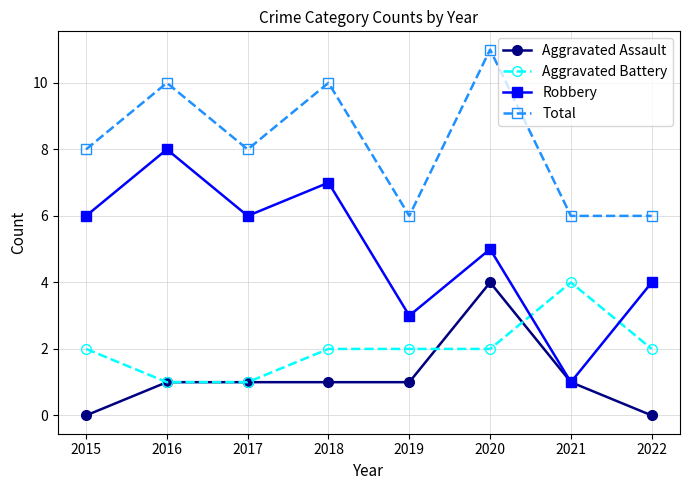

How many Aggravated Battery values are between 2 and 3?

5